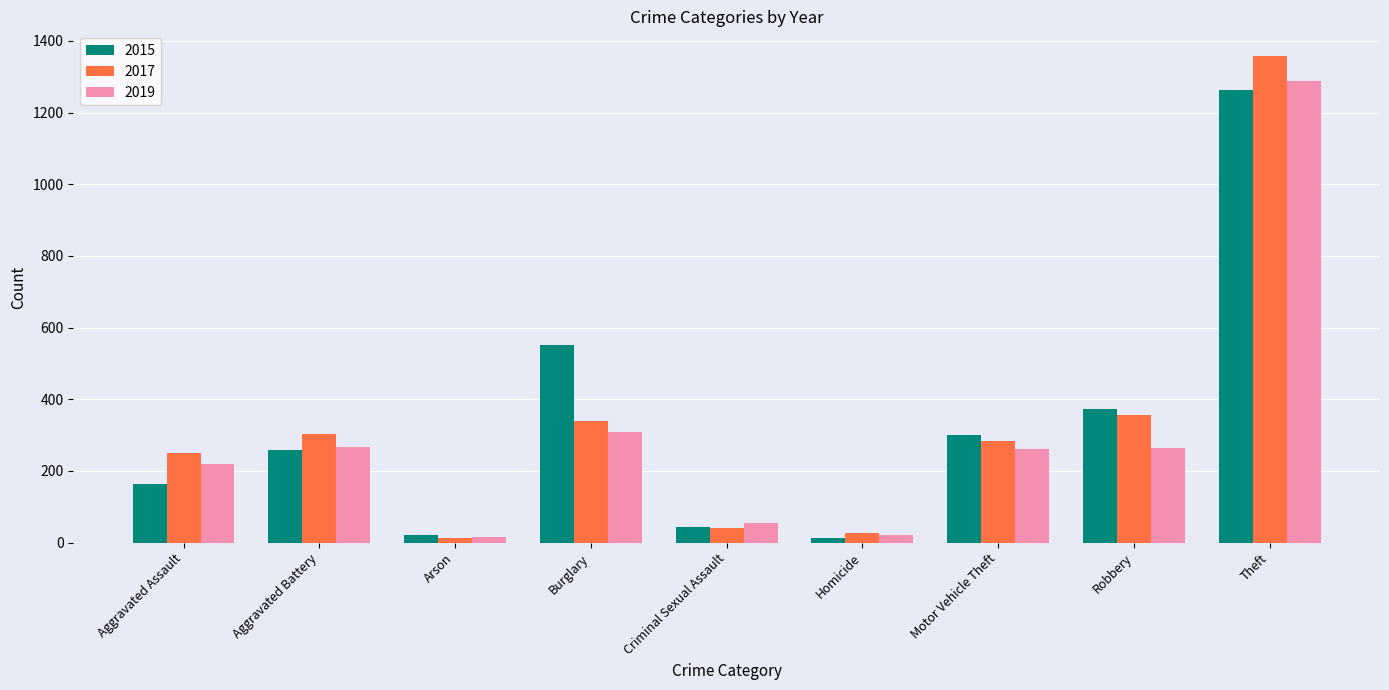

Which series has the largest range (max minus min)?

2017